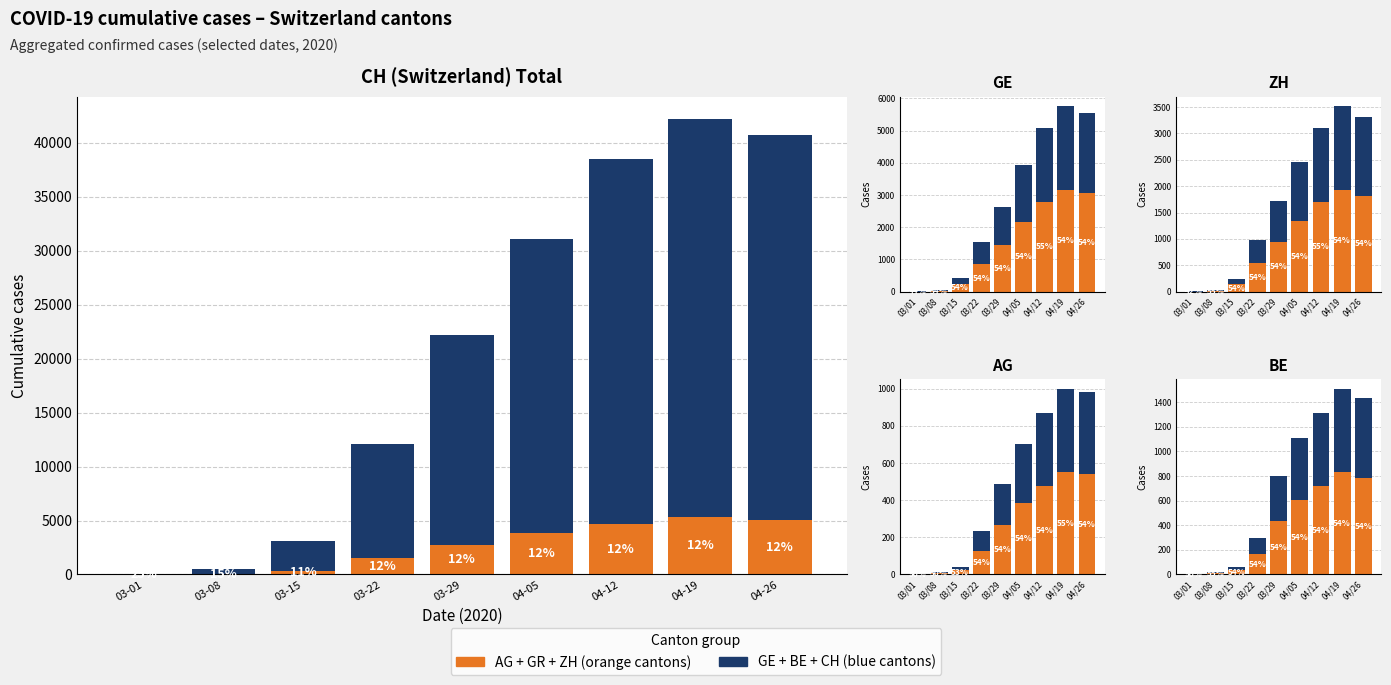

The value of orange at 04/26 is 313. True or false?

False